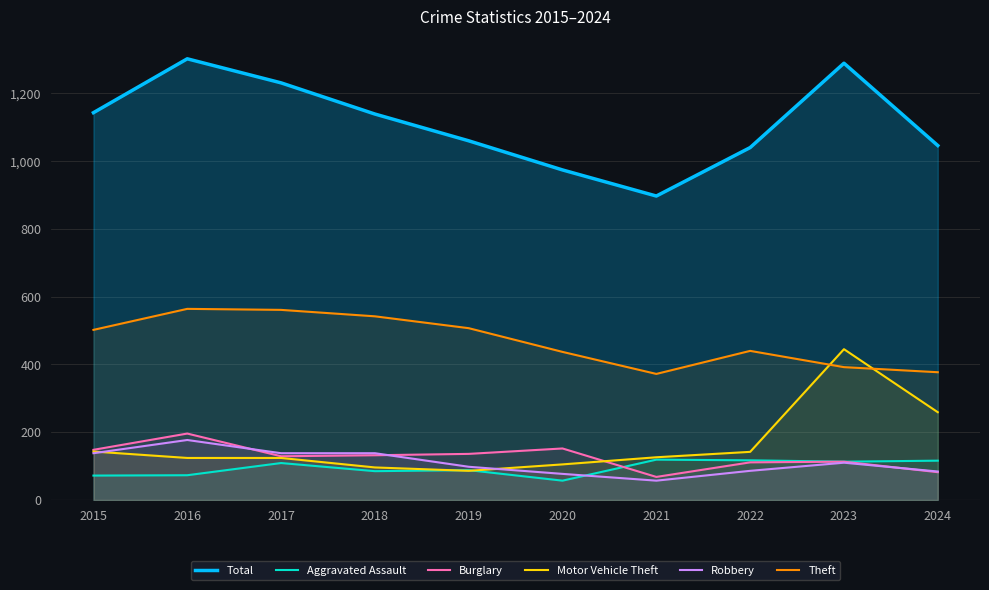

Rank the categories by Burglary value from highest to lowest.

2016, 2020, 2015, 2019, 2018, 2017, 2023, 2022, 2024, 2021